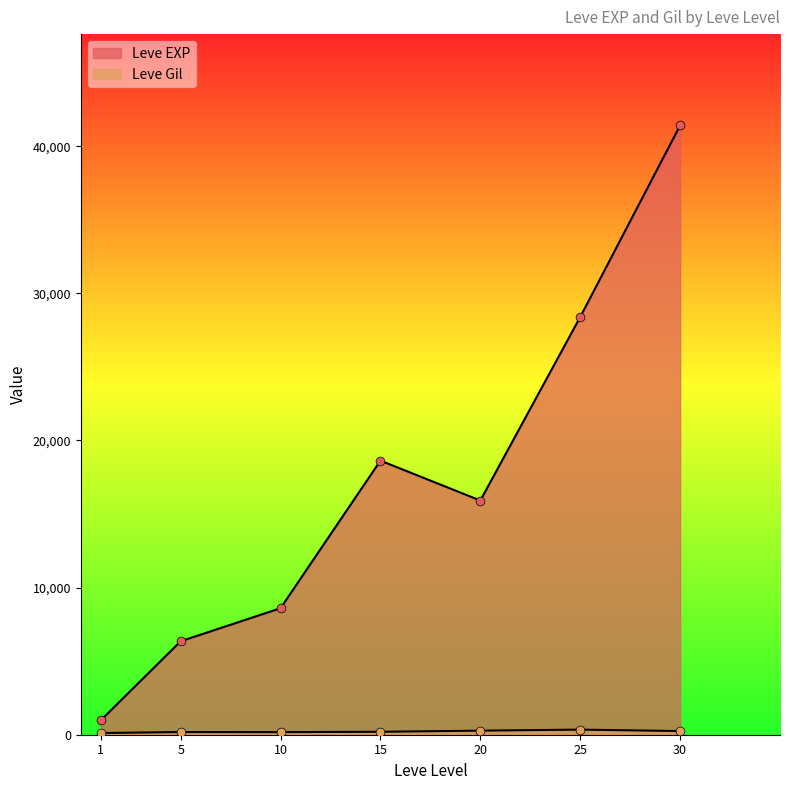

Which series contains the highest Y value?

Leve EXP